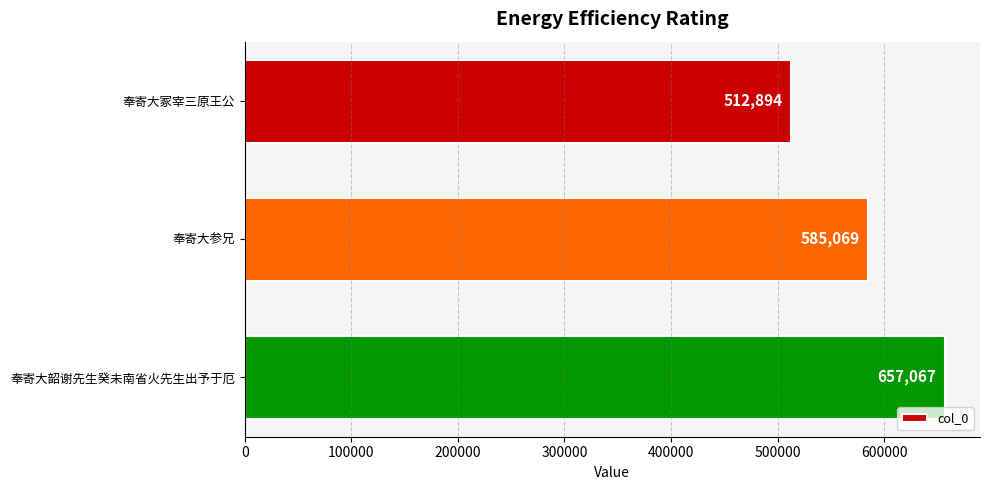

Reading top to bottom, transcribe all the data shown in this chart.

512894	585069	657067